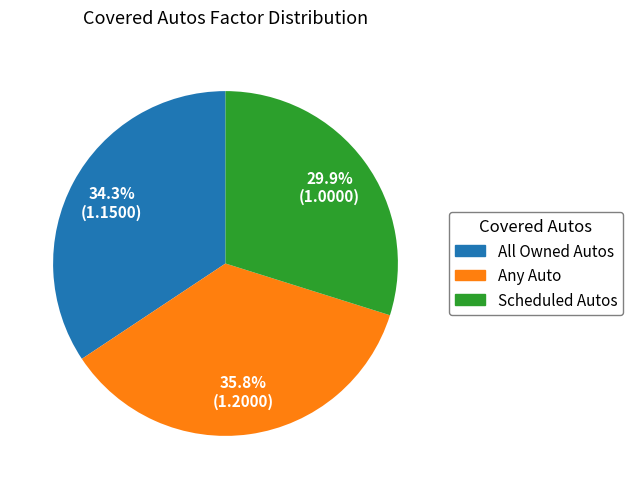

True or false: Any Auto accounts for 36% of the total.

True